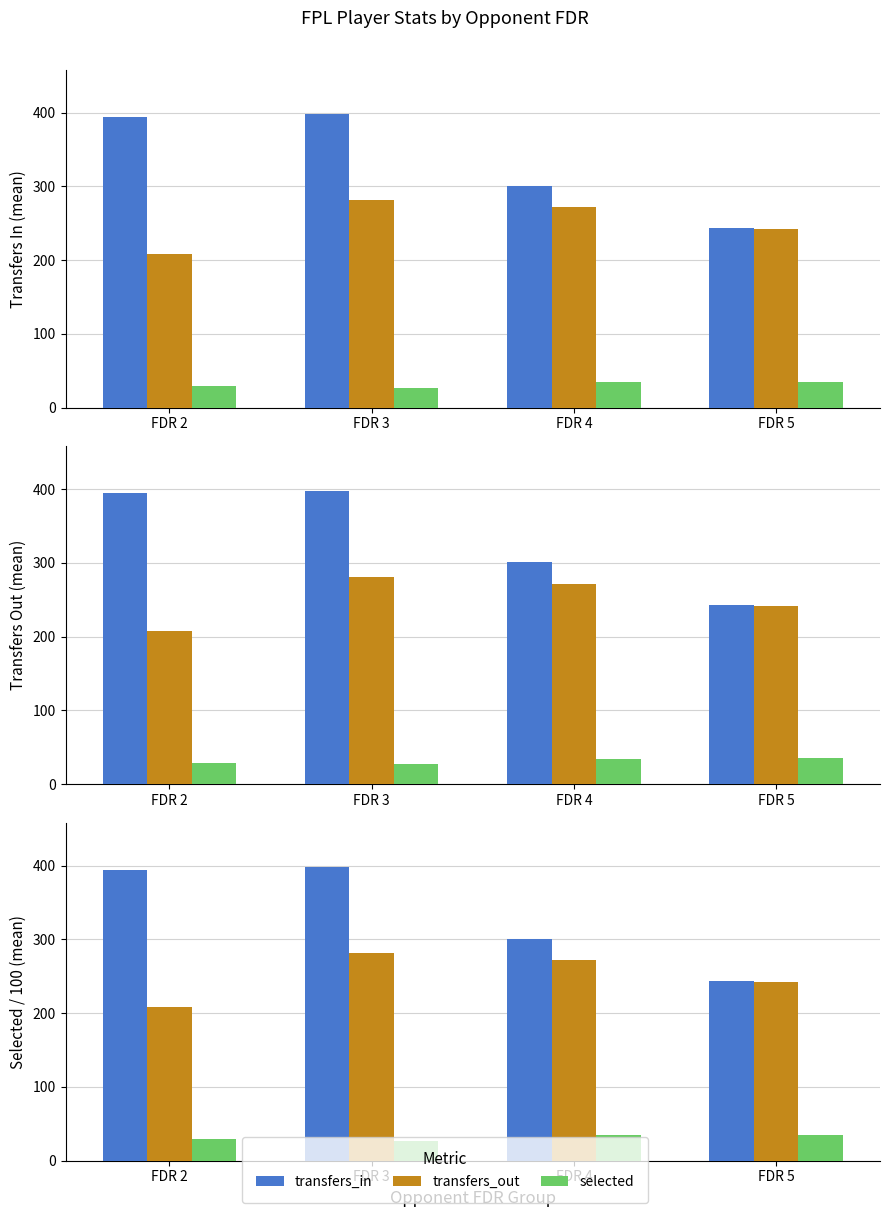

Does the chart contain any negative values?

No